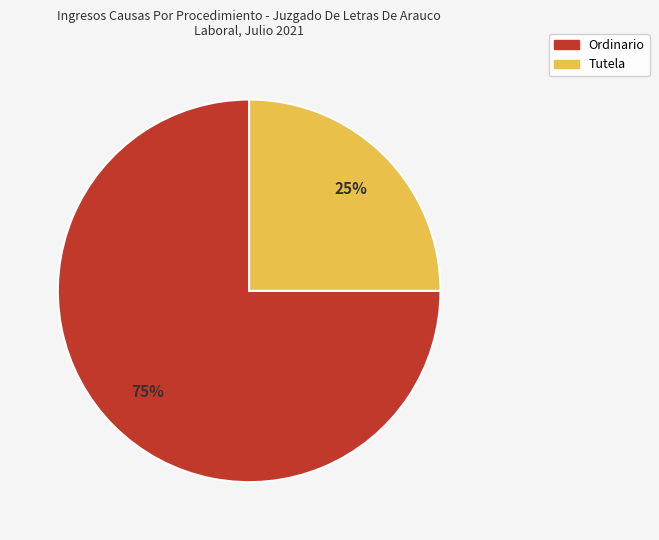

To the nearest percent, what is the average slice percentage?

50%